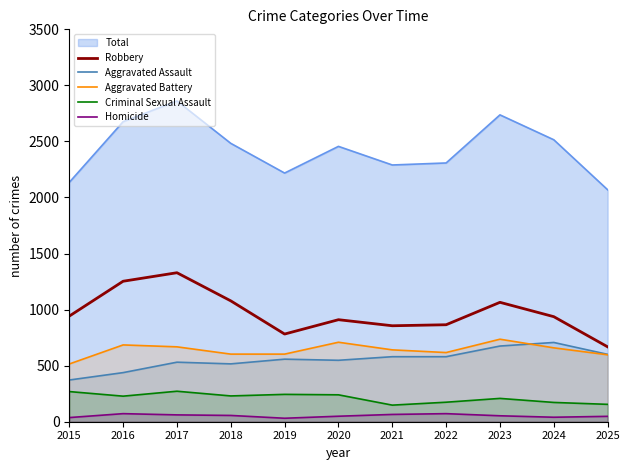

Reading left to right, transcribe all the data shown in this chart.

Robbery: 942	1253	1329	1078	782	910	856	865	1065	937	668
Aggravated Assault: 372	438	531	516	558	548	580	580	675	707	601
Aggravated Battery: 515	685	668	603	603	709	641	617	736	659	597
Criminal Sexual Assault: 269	228	272	230	244	240	148	174	208	172	155
Homicide: 37	72	61	56	31	49	65	72	53	40	48